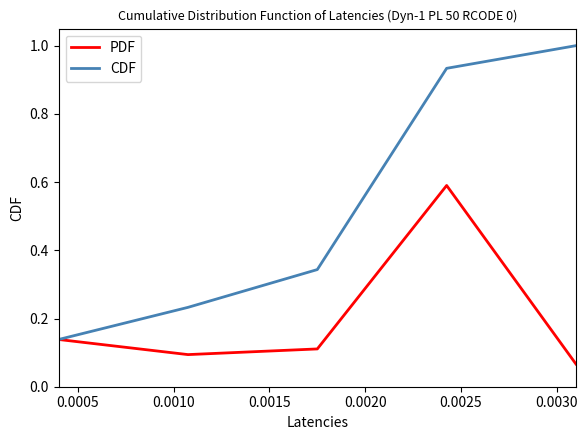

True or false: PDF has more than 0 interior local peaks.

True